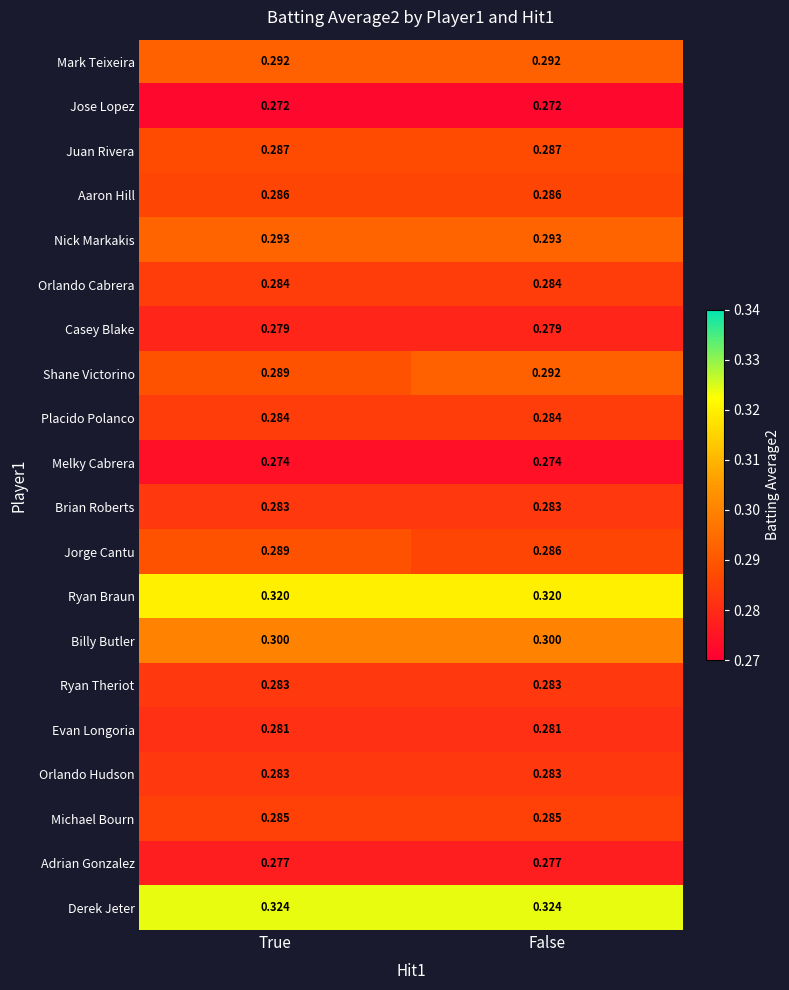

Is the value of Michael Bourn at True greater than the value of Nick Markakis at True?

No